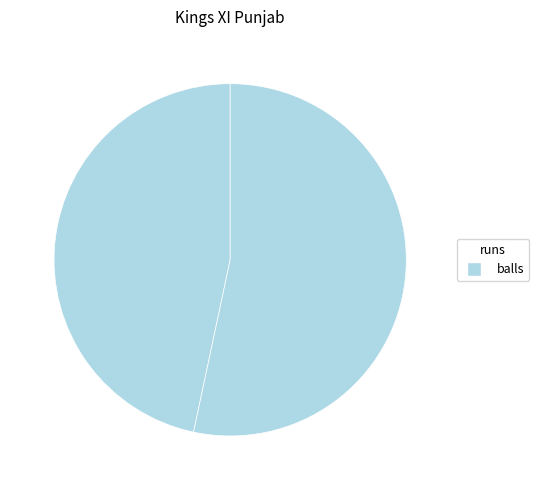

How many segments does this pie chart have?

2